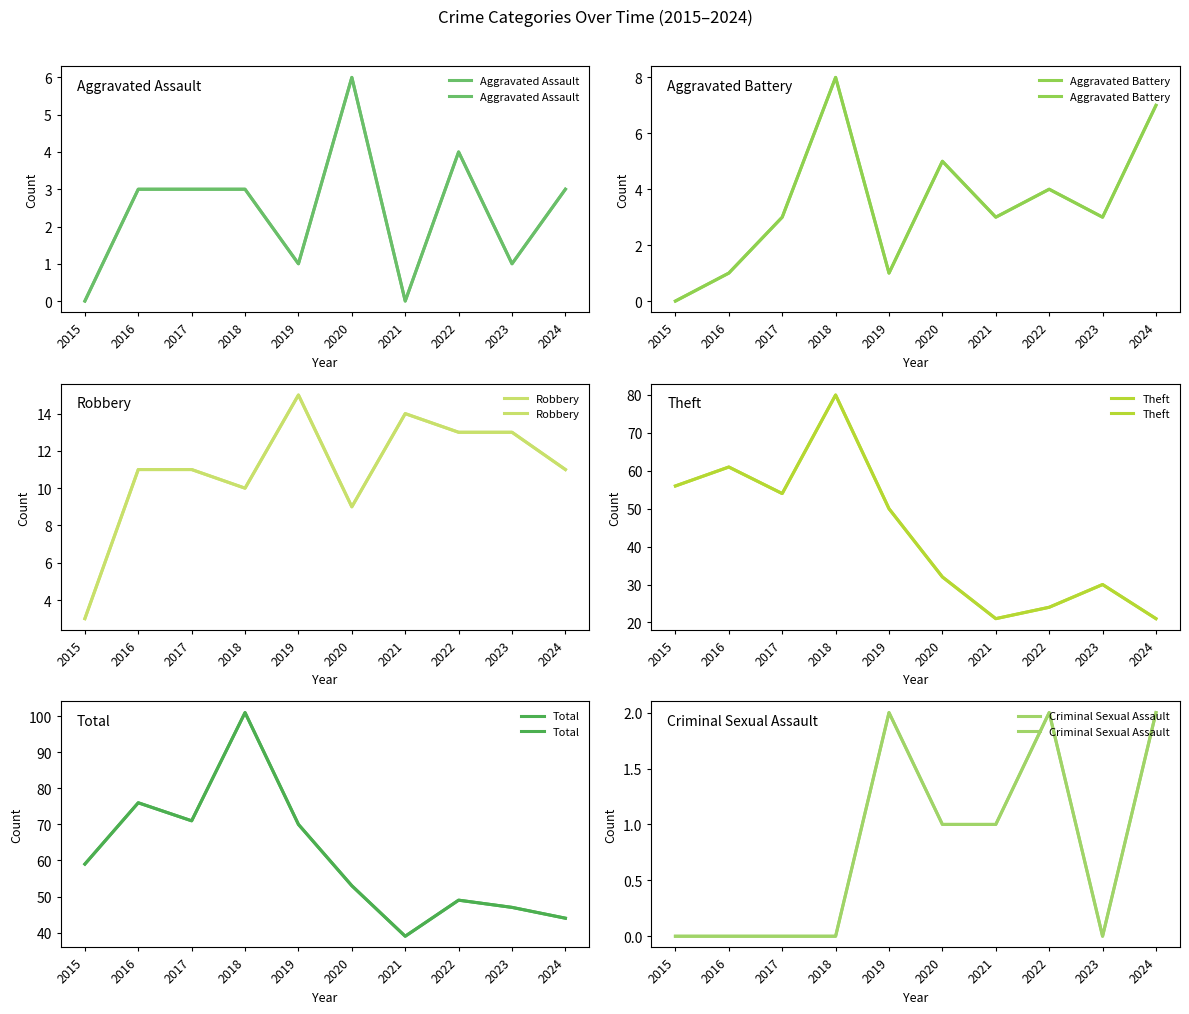

The value of Total at 2022 is 20. True or false?

False